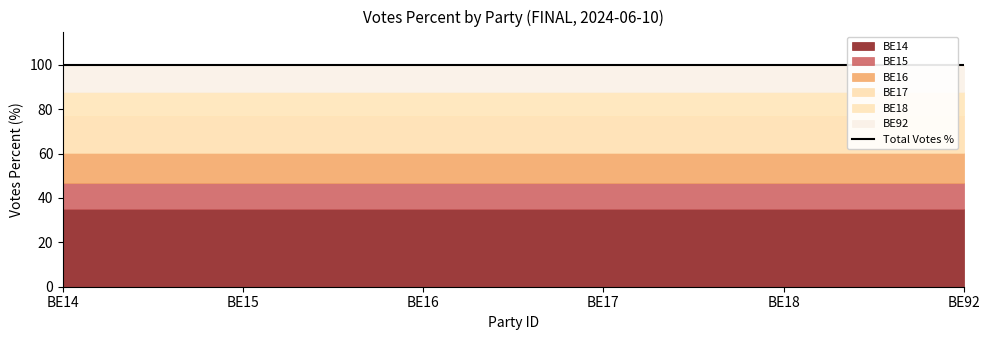

At which category is the sum across all series the highest?

BE14